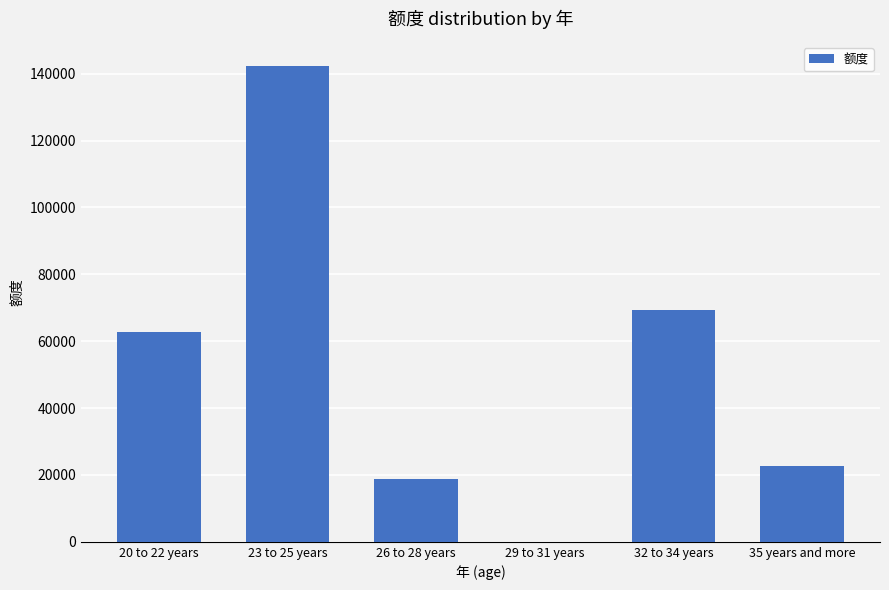

At which label does the data first exceed 62747?

20 to 22 years